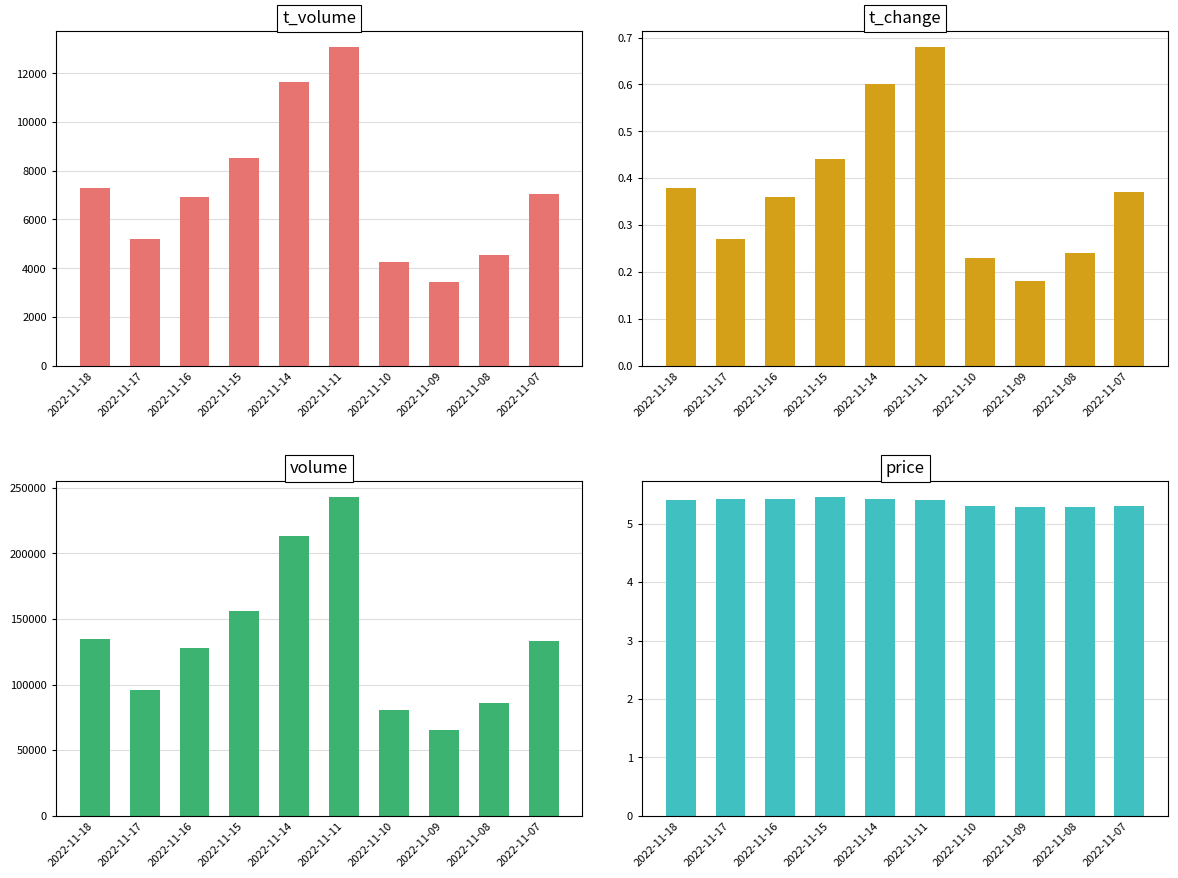

The value of volume at 2022-11-16 is 127715.0. True or false?

True